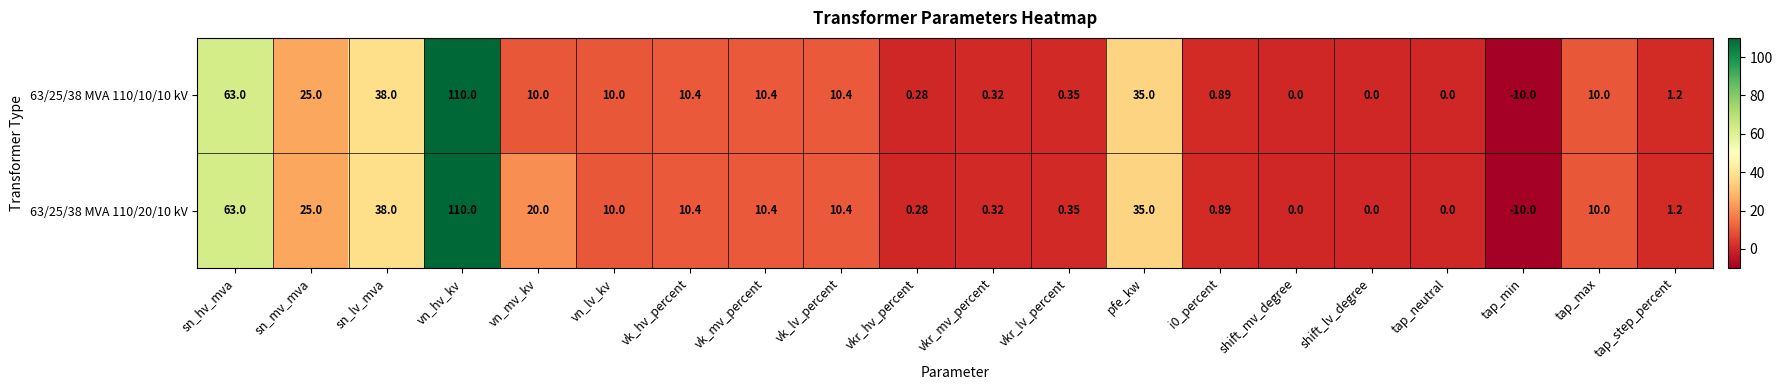

Rank the series at vn_mv_kv from highest to lowest value.

63/25/38 MVA 110/20/10 kV, 63/25/38 MVA 110/10/10 kV